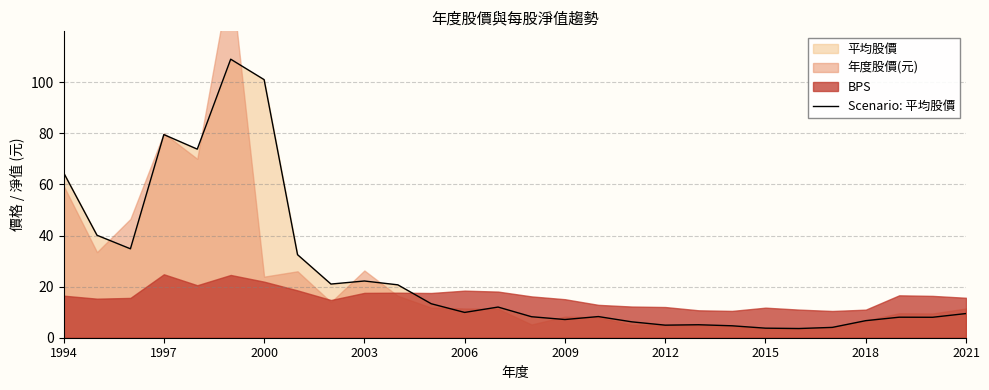

What is the lowest value of the Scenario: 平均股價 series?

3.6